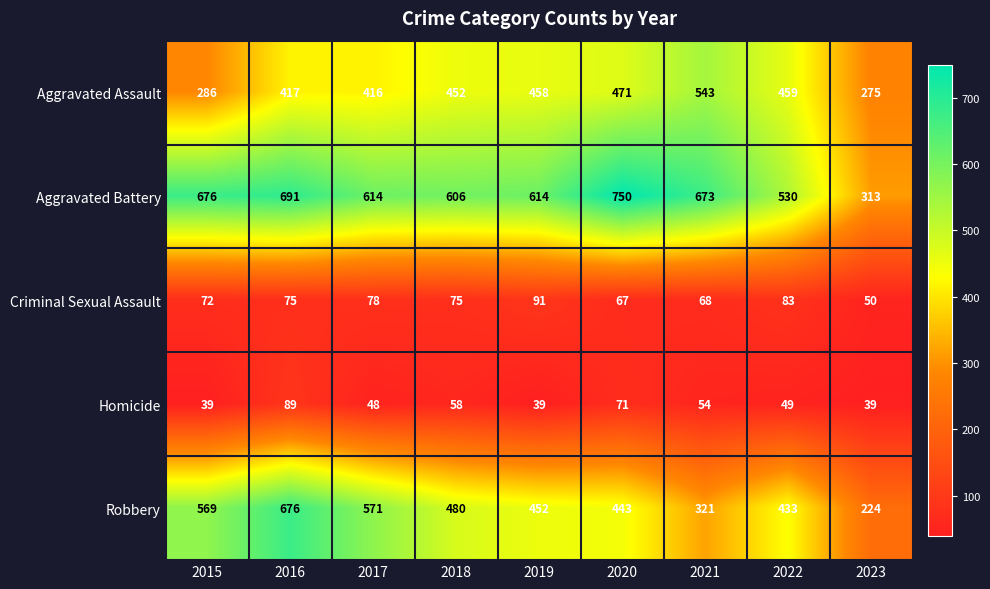

Rank the series at 2017 from highest to lowest value.

Aggravated Battery, Robbery, Aggravated Assault, Criminal Sexual Assault, Homicide